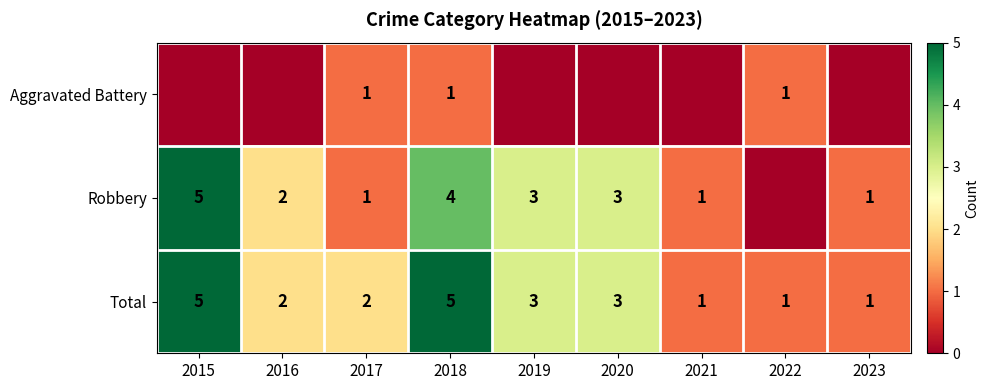

At which category does the chart reach its minimum across all series?

2015